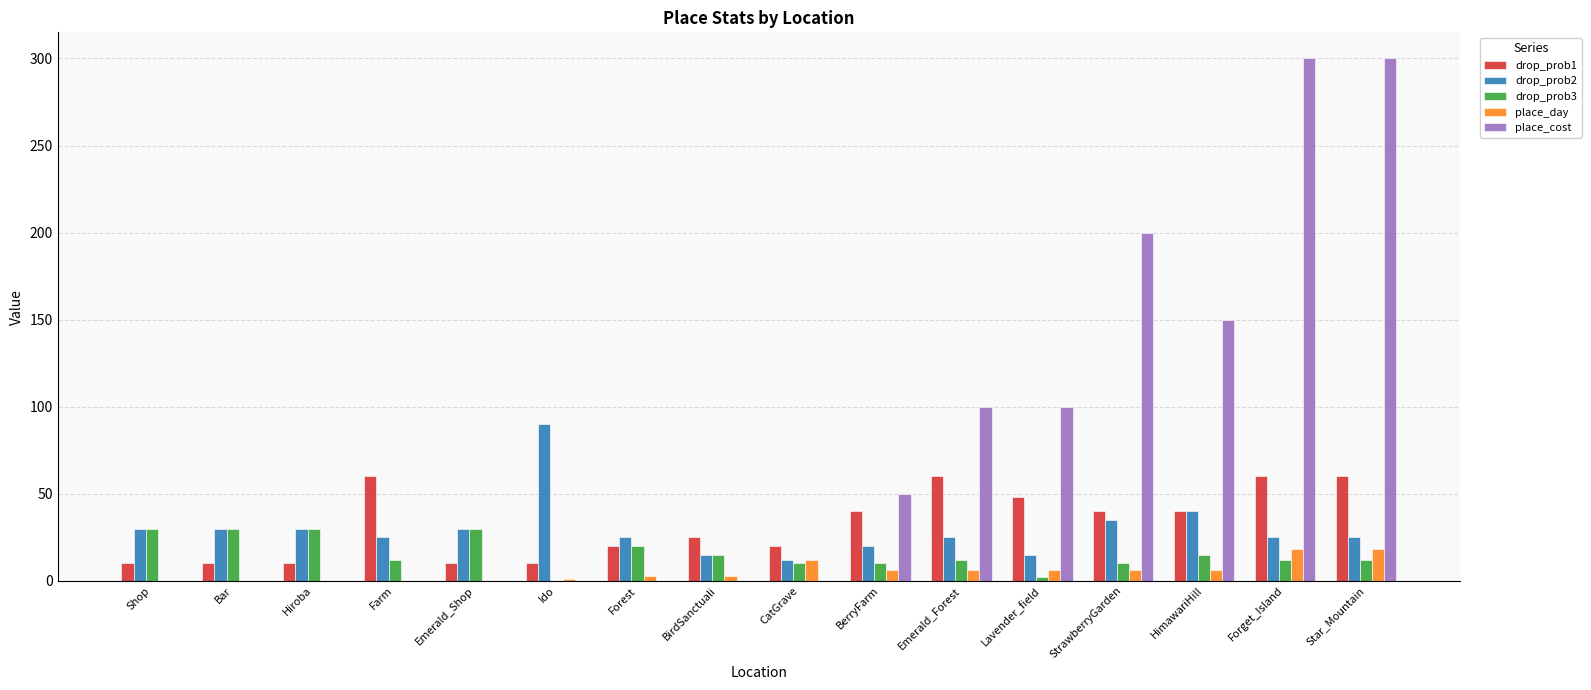

What is the total value across all series at Farm?

97